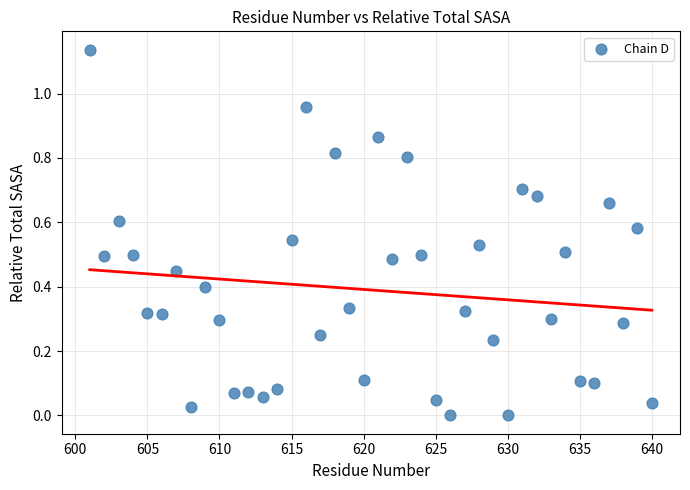

What is the range of X values (max minus min)?

39.0